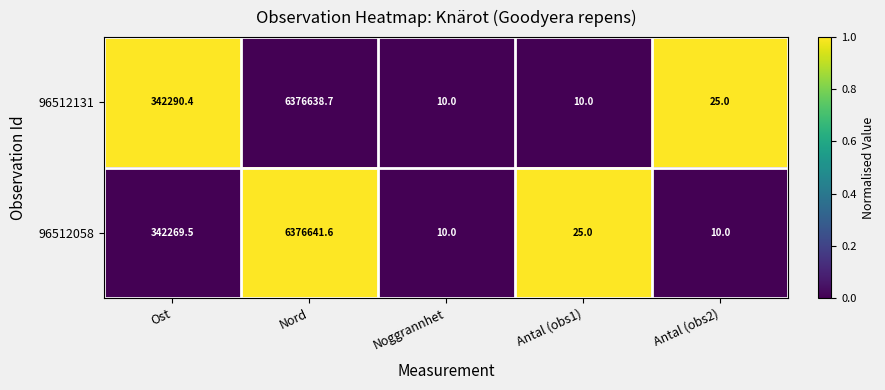

Count the number of categories in the chart.

5